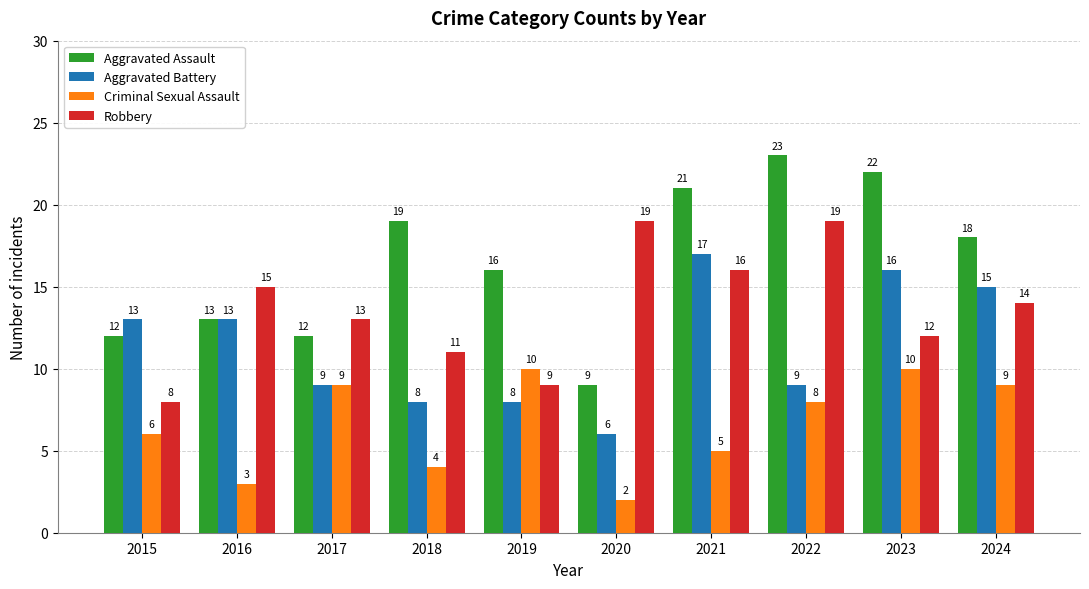

List the series in order of their overall mean, highest first.

Aggravated Assault, Robbery, Aggravated Battery, Criminal Sexual Assault